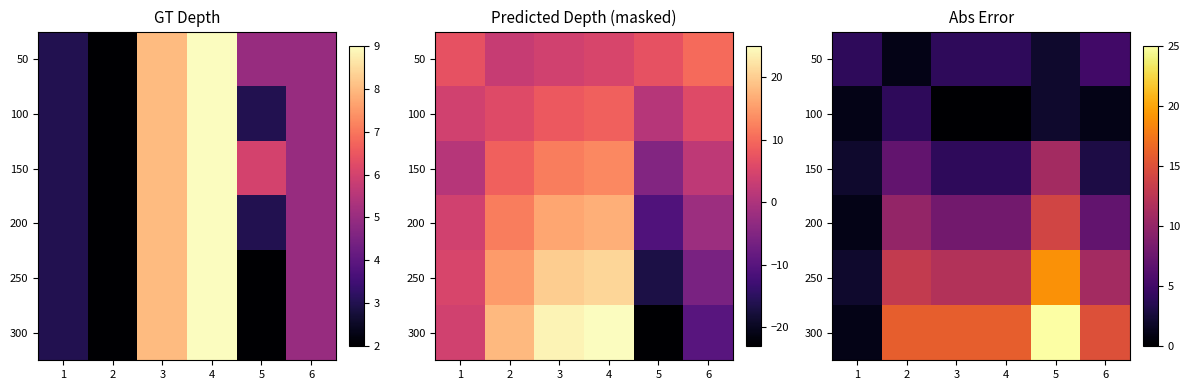

At which category is the sum across all series the highest?

5